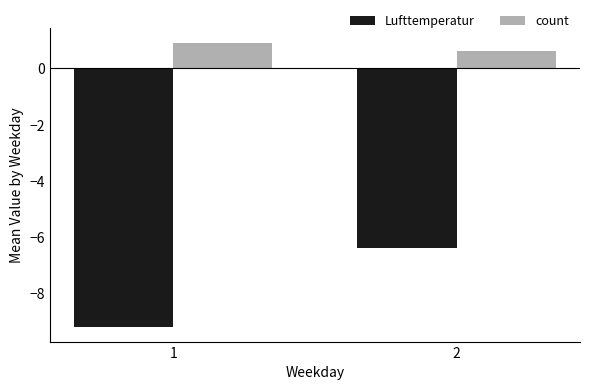

What is the sum of all Lufttemperatur values?

-15.6